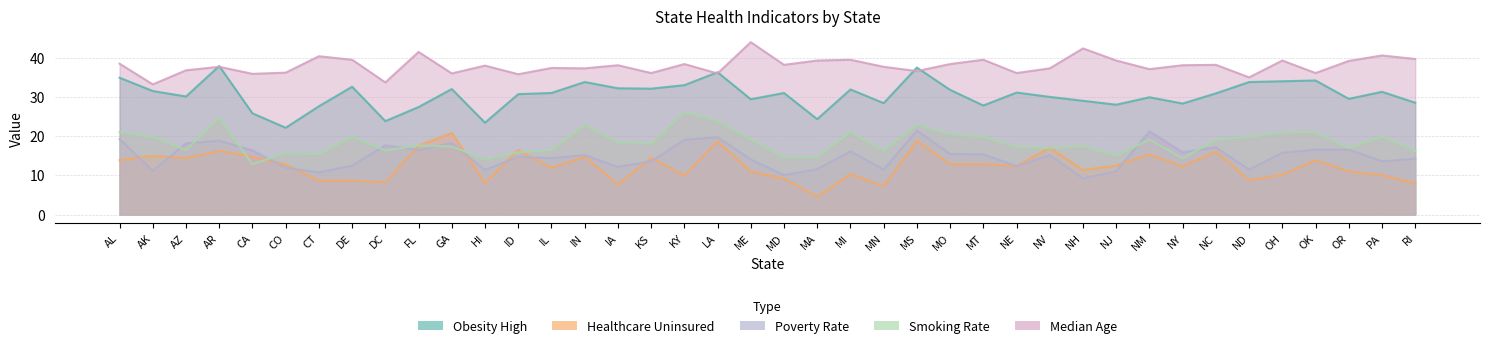

In healthcare, how many points are lower than both neighbors (excluding endpoints)?

12